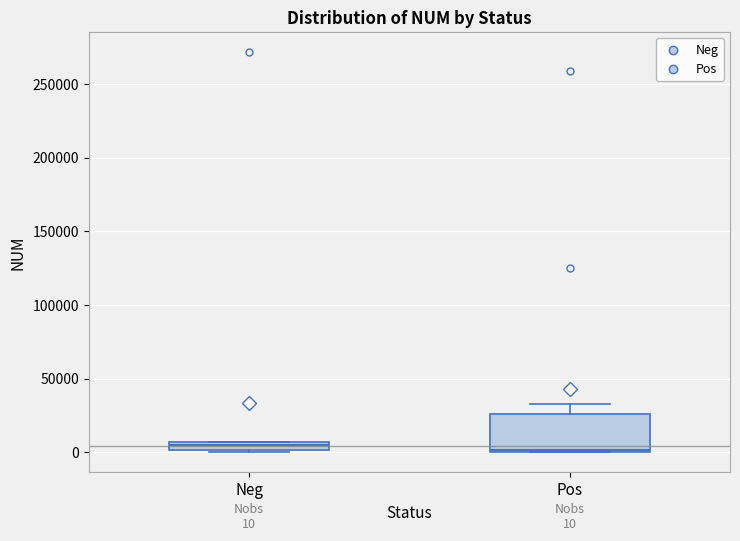

Which box is the tallest, from its lower edge to its upper edge?

Pos